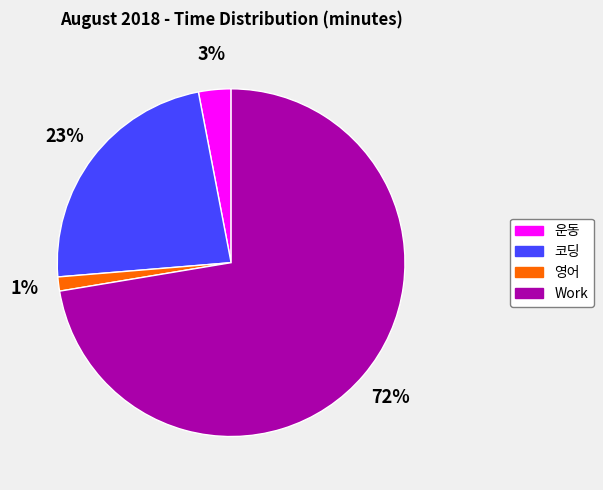

How many slices are in this pie chart?

4